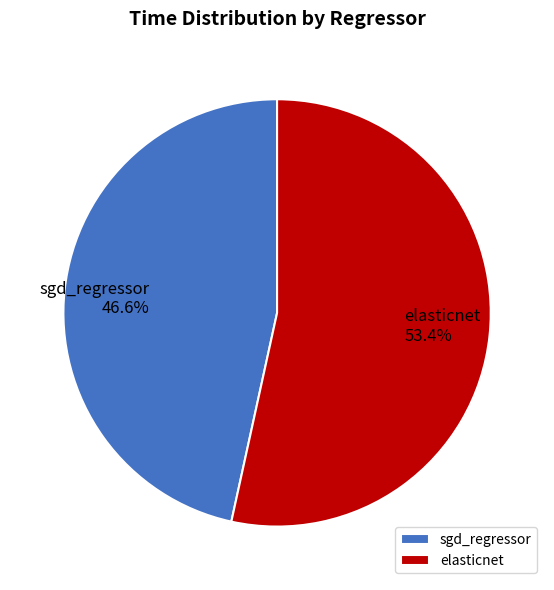

To the nearest percent, what is the difference between the largest and smallest slice percentages?

7%